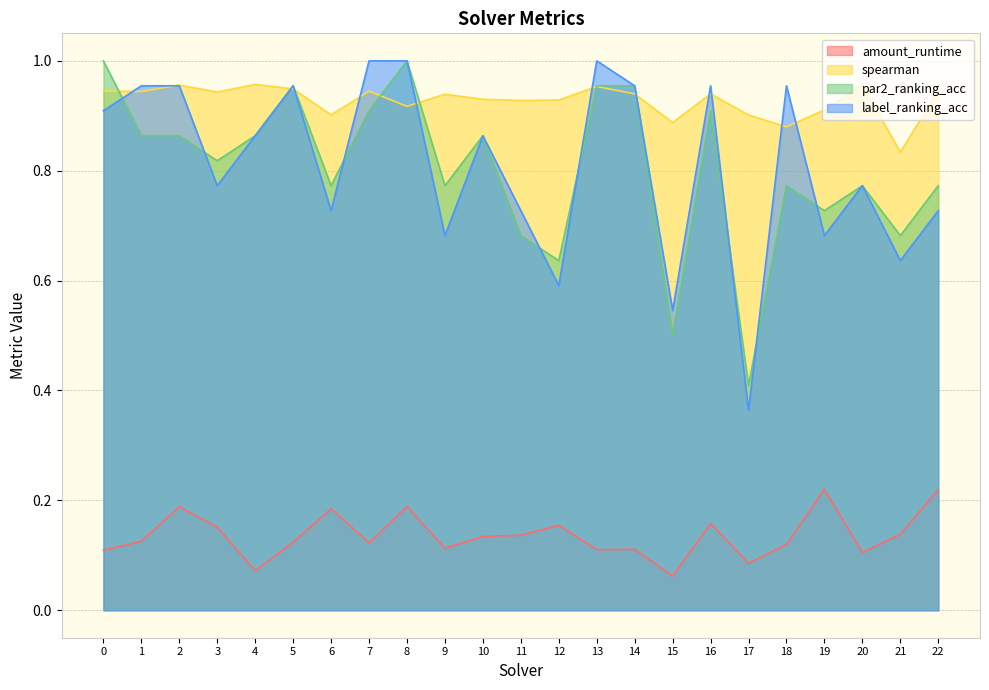

Is it true that spearman equals 1.5 at 6?

False